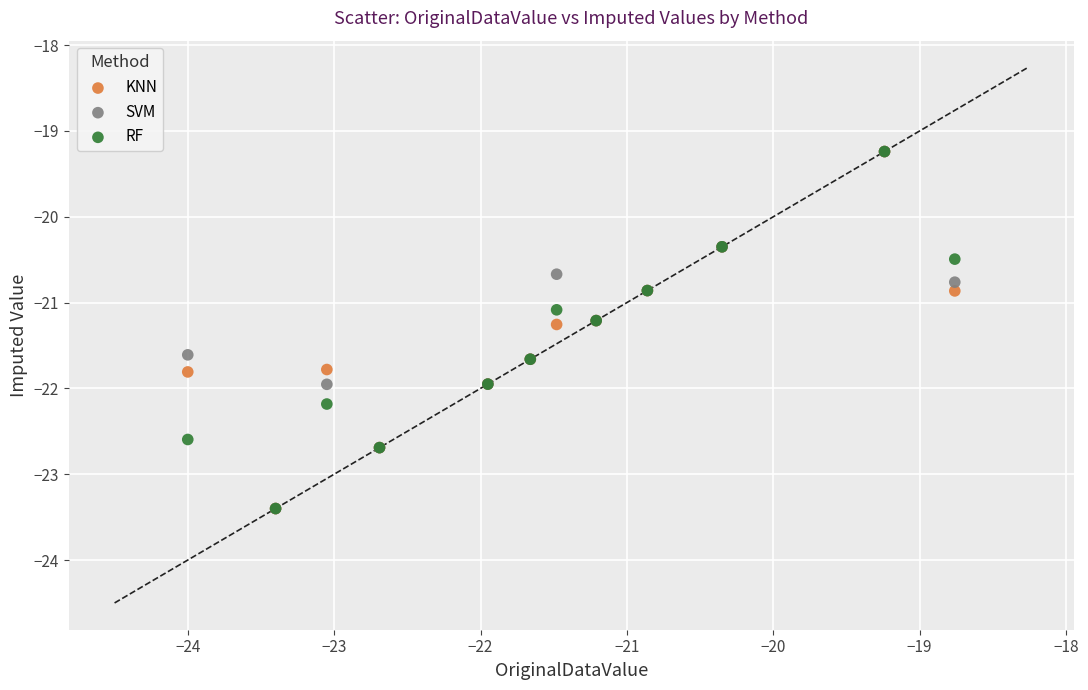

What are all the series names shown in the legend?

KNN, SVM, RF